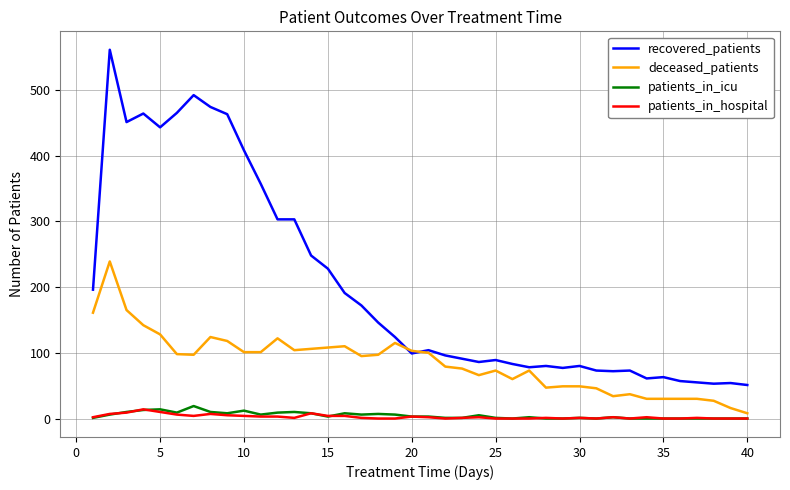

What is the maximum value shown in the chart?

561